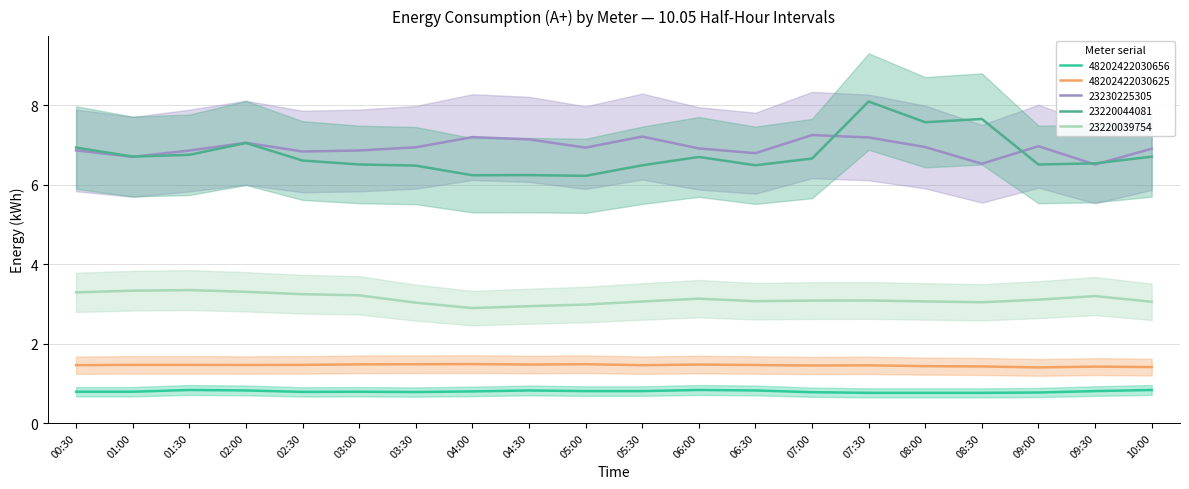

What is the maximum value shown in the chart?

8.1